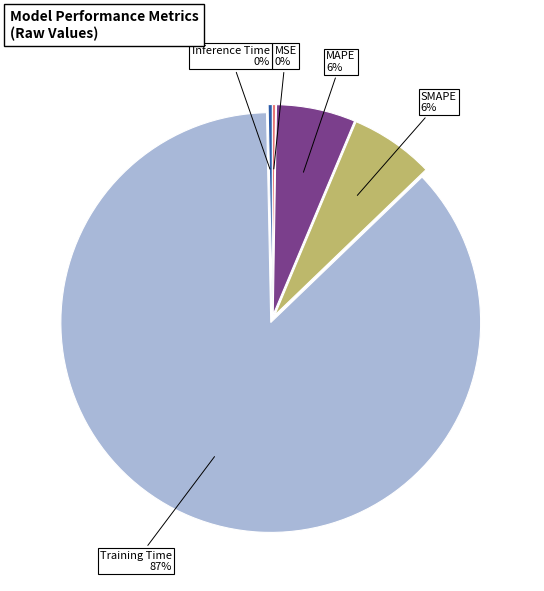

To the nearest percent, what portion does SMAPE represent?

6%